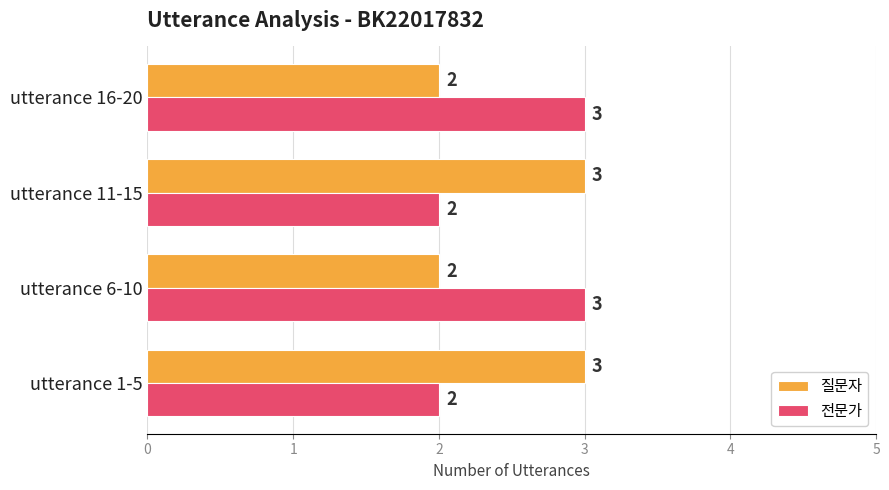

Read the 질문자 value at utterance 1-5.

3